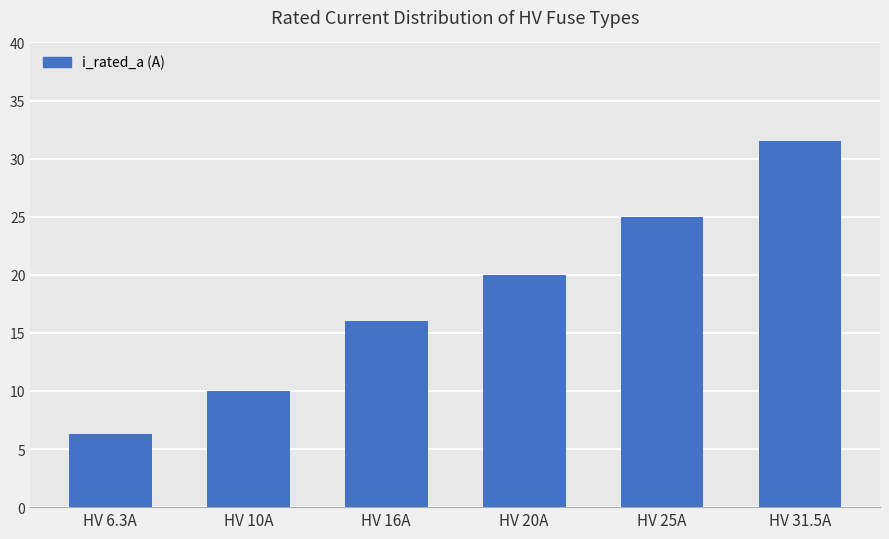

What is the average value?

18.1